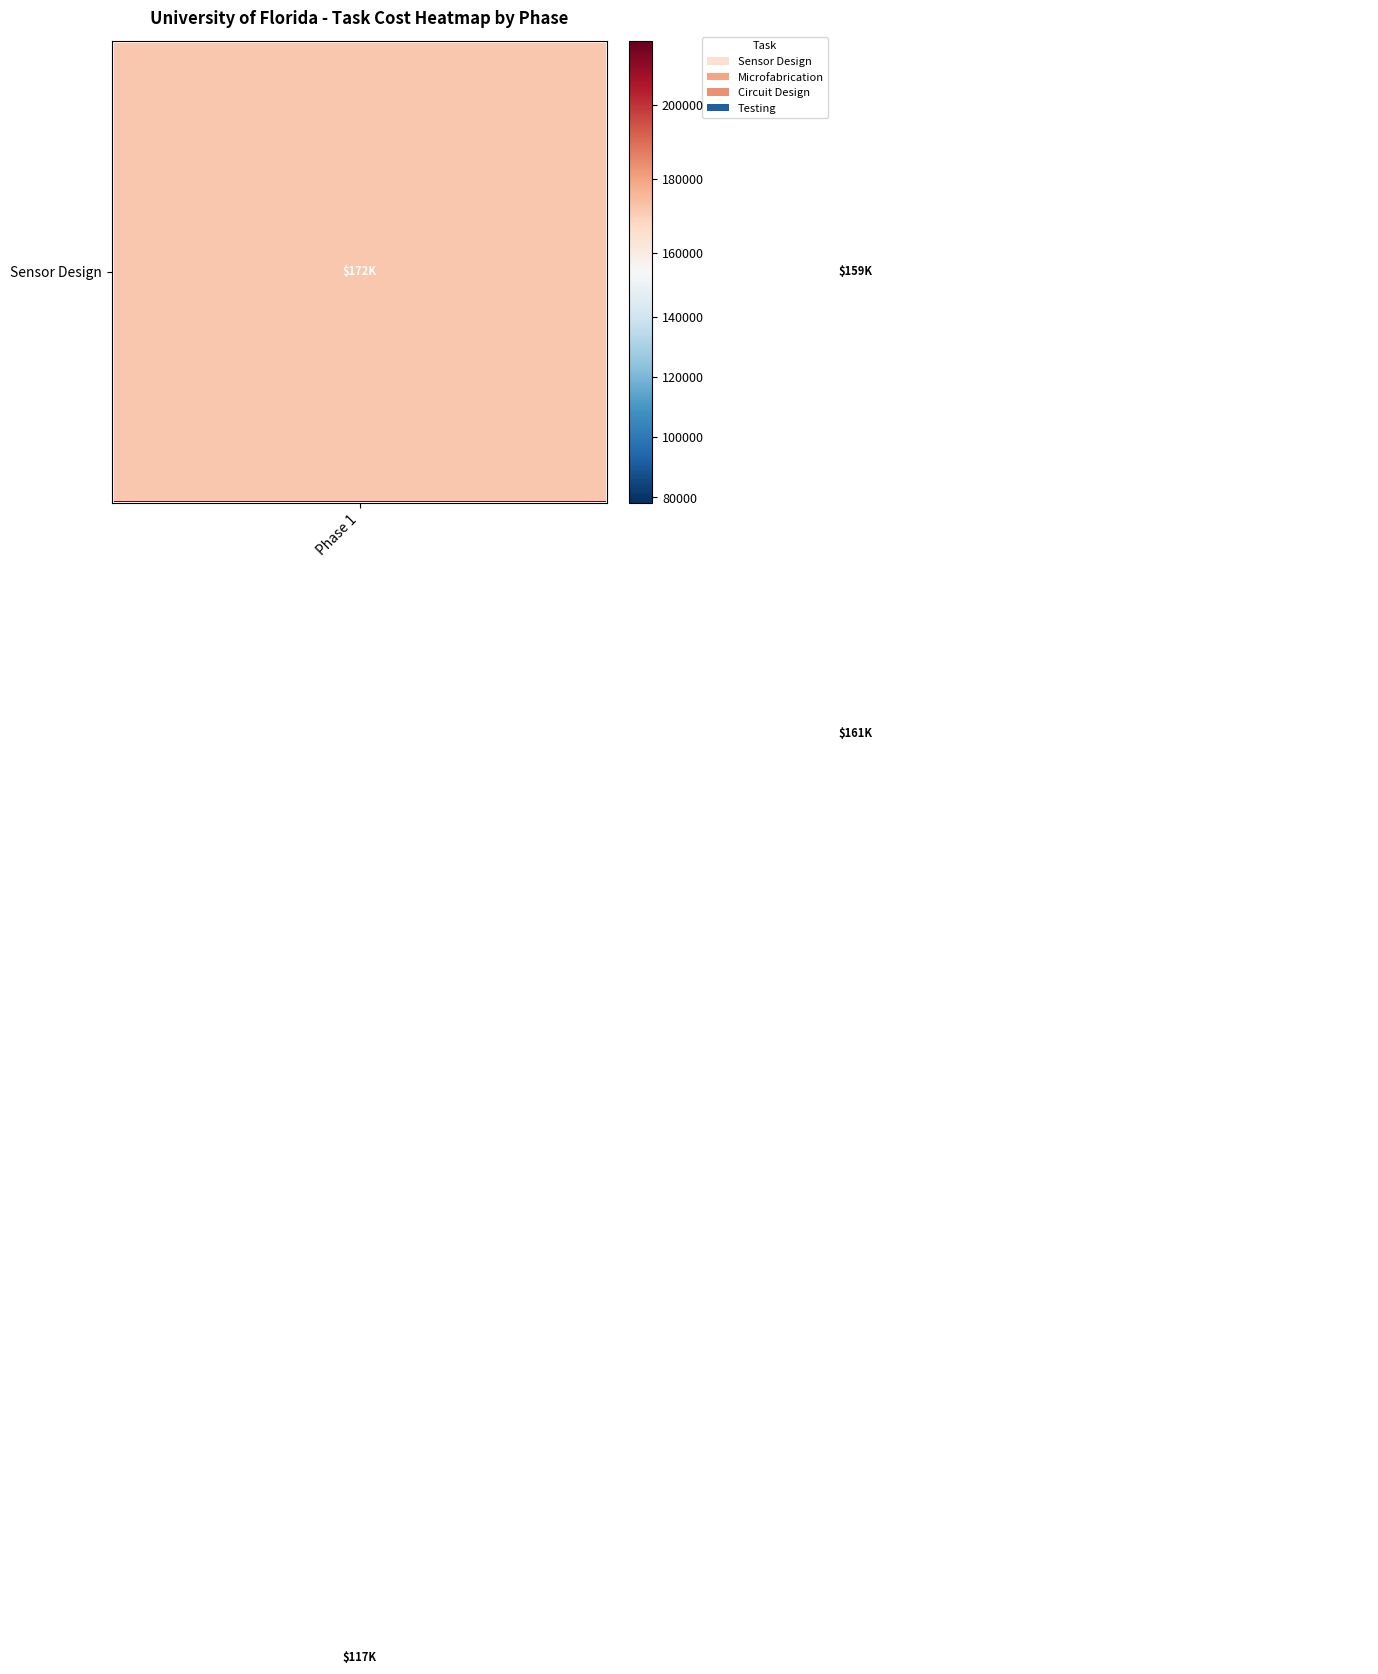

What is the minimum value shown in the chart?

78292.3